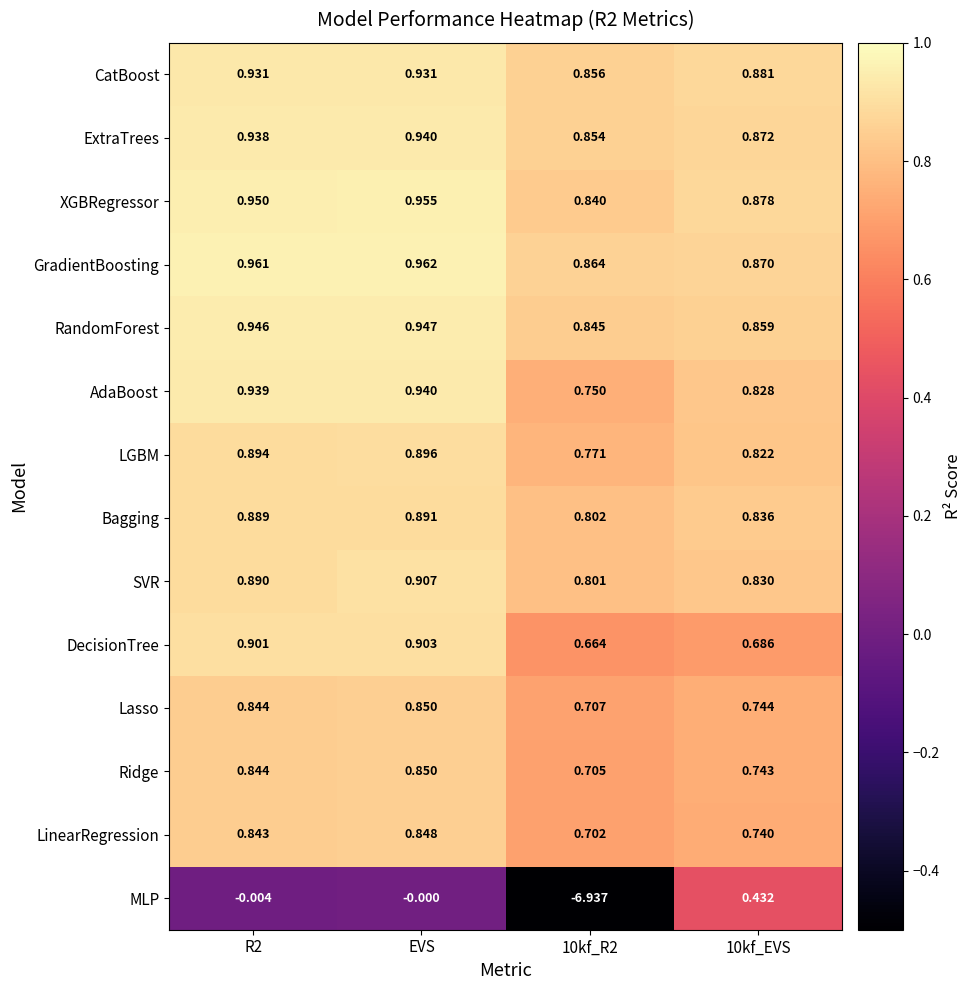

Which category has the highest value in the LGBM series?

EVS